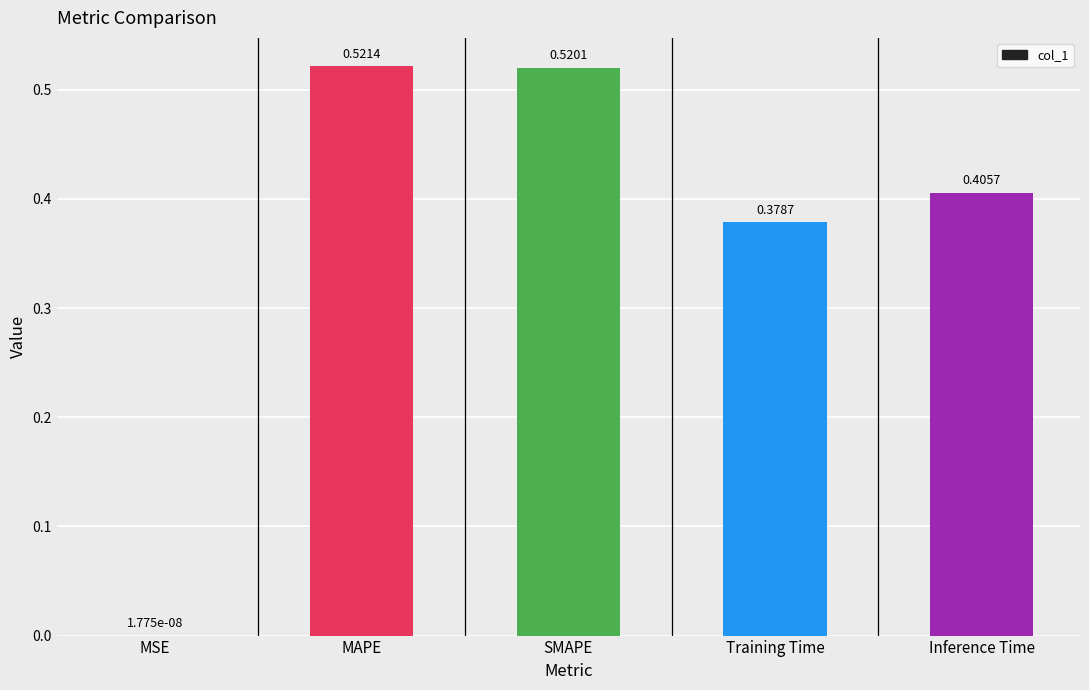

Which has a higher value, SMAPE or MAPE?

MAPE